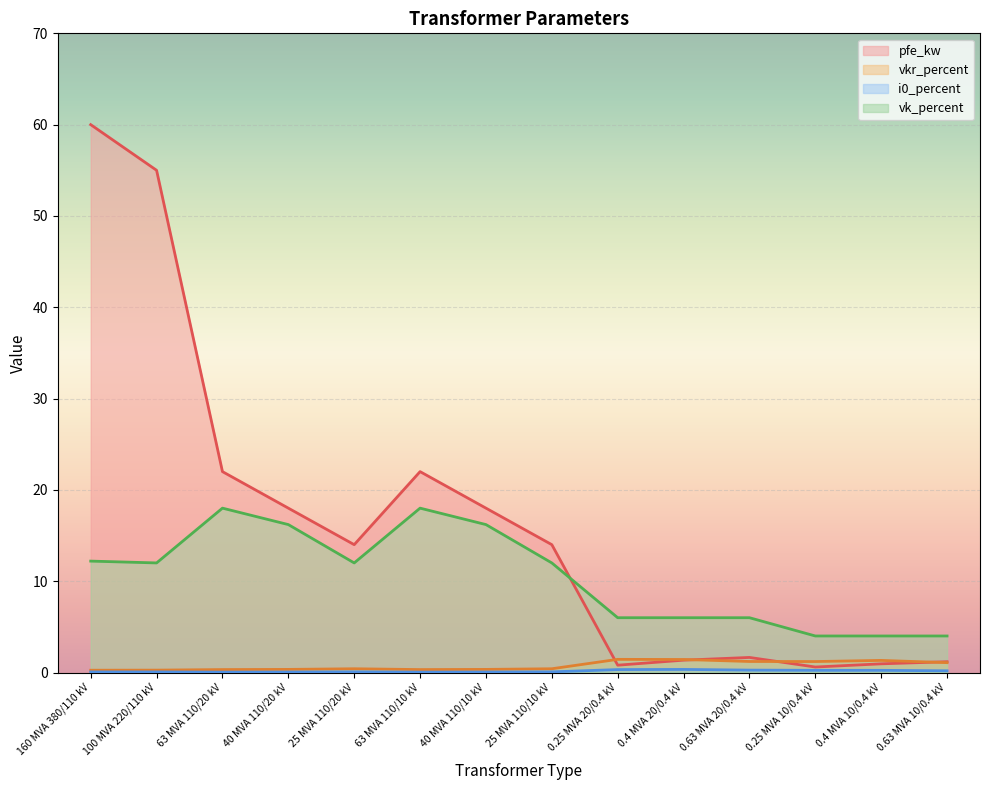

Rank the series at 0.4 MVA 20/0.4 kV from lowest to highest value.

i0_percent, pfe_kw, vkr_percent, vk_percent